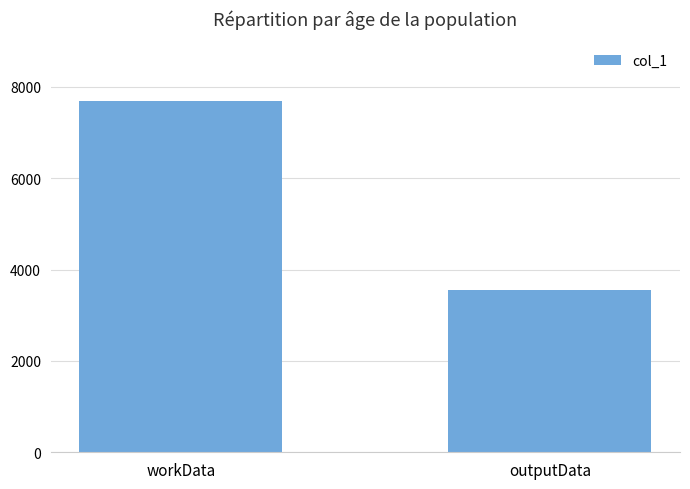

Reading left to right, list all the values displayed in this chart.

7704	3560